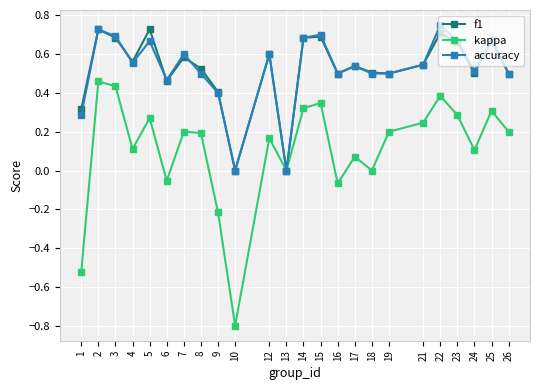

Where is the first local minimum for kappa?

4